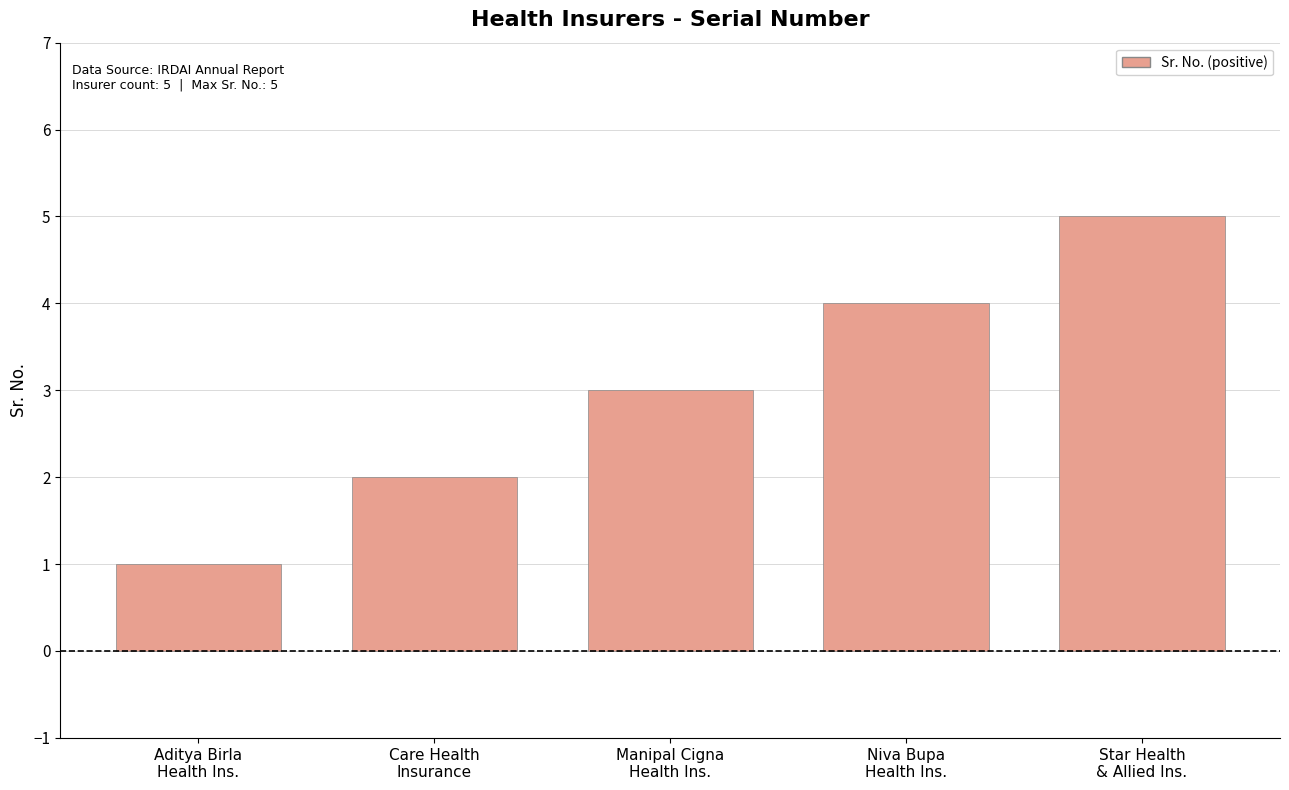

Count the values in the range 2 to 4.

3